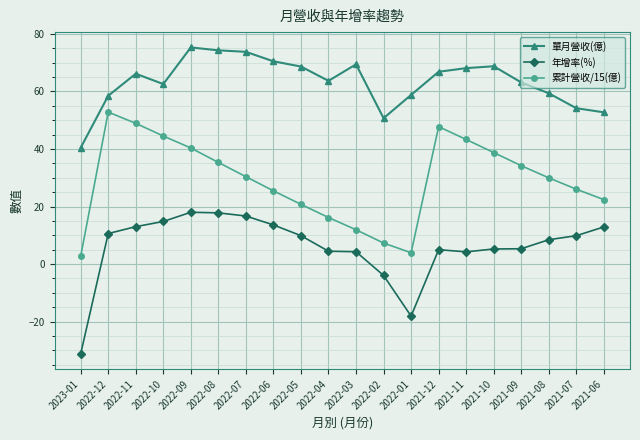

The value of 單月營收(億) at 2021-07 is 54.2. True or false?

True